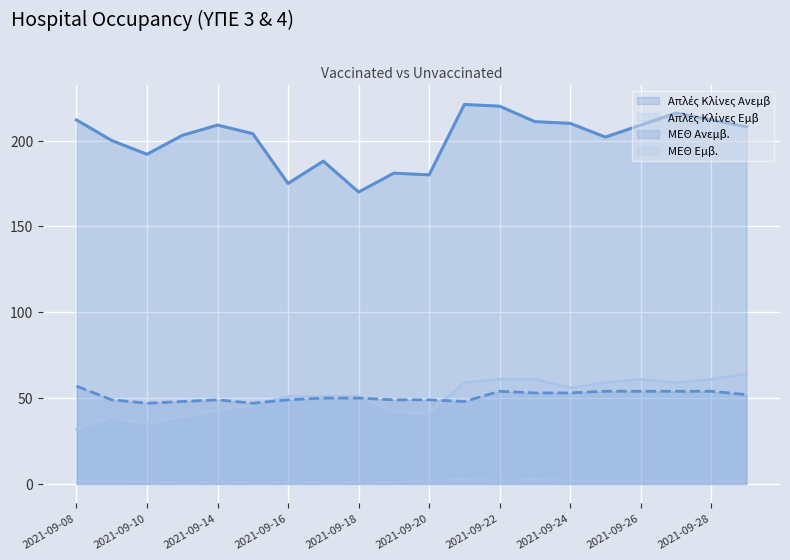

What value does the Απλές Κλίνες Εμβ series have at 2021-09-14?

43